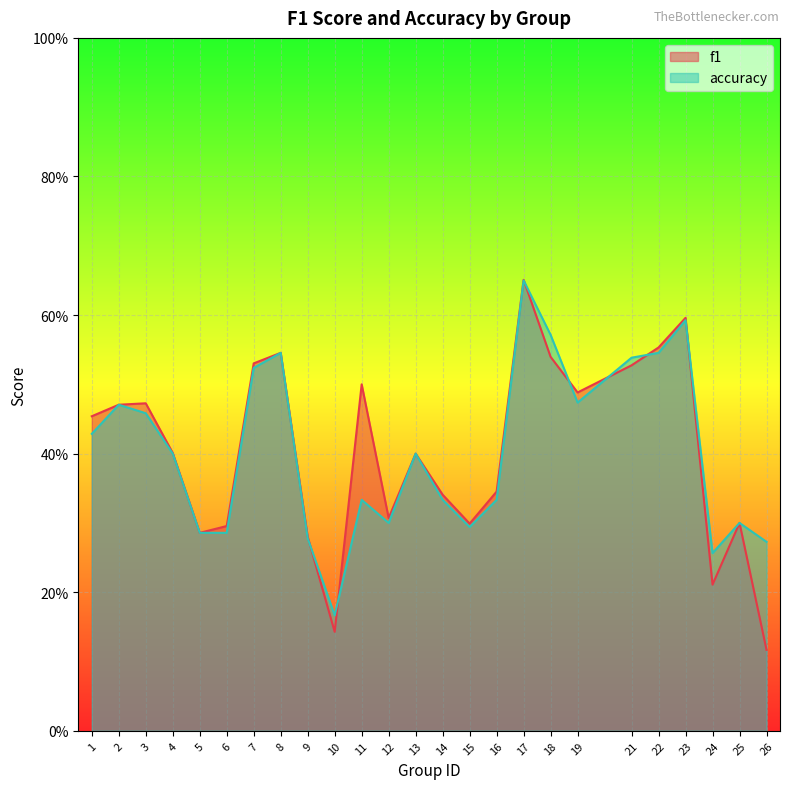

Which category has the lowest value in the f1 series?

26